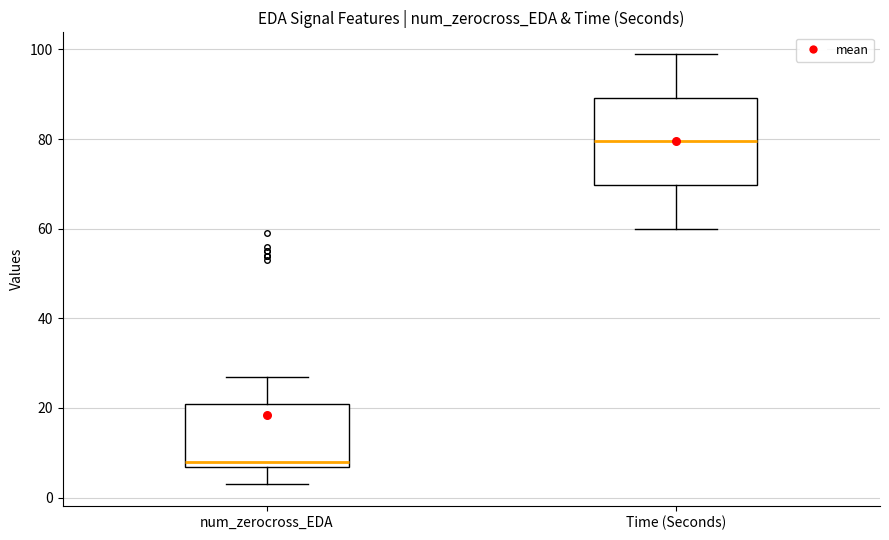

Where does the lower whisker of the box for Time (Seconds) end on the y-axis? The values are not printed on the chart, so give them approximately, as read against the axis.

60